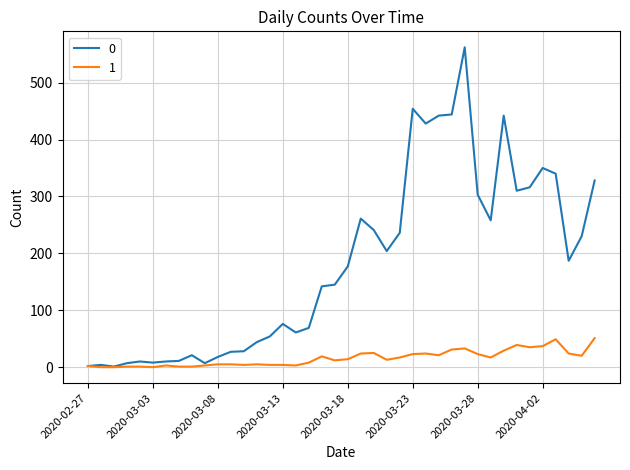

List the series in order of their peak value, highest first.

0, 1